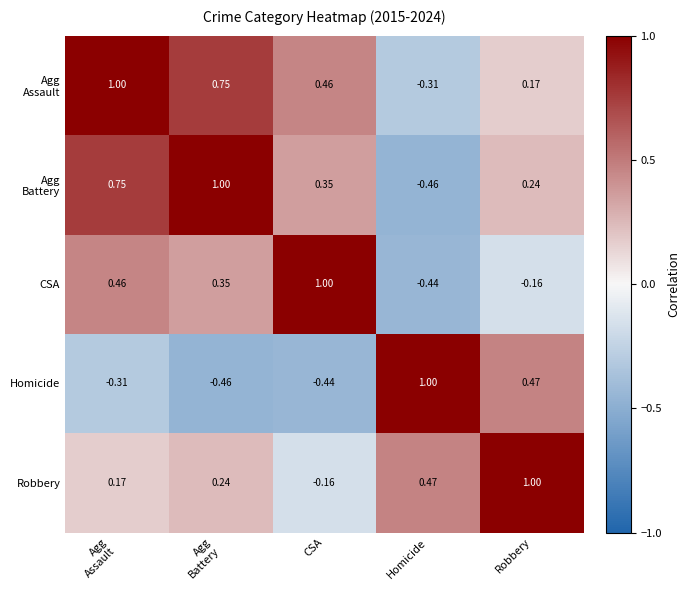

At which label is CSA closest to 0?

Robbery